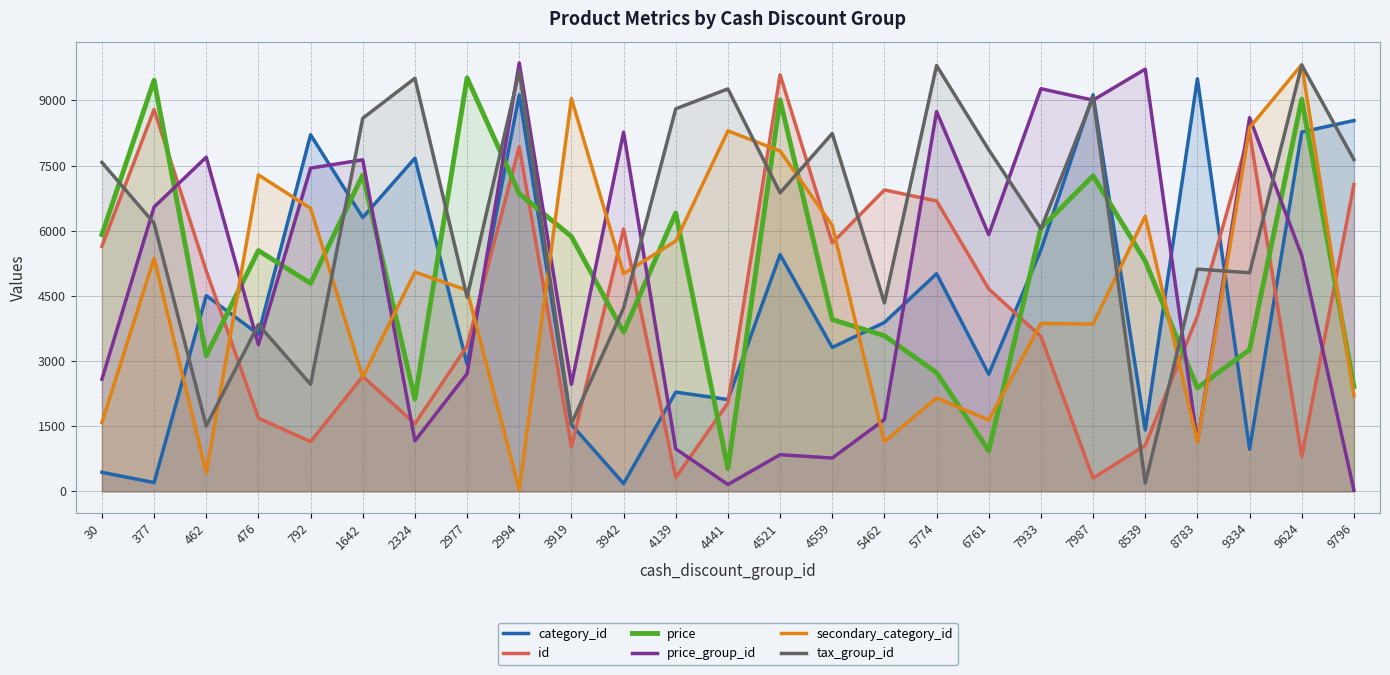

Where do price_group_id and tax_group_id first cross each other?

30 and 377